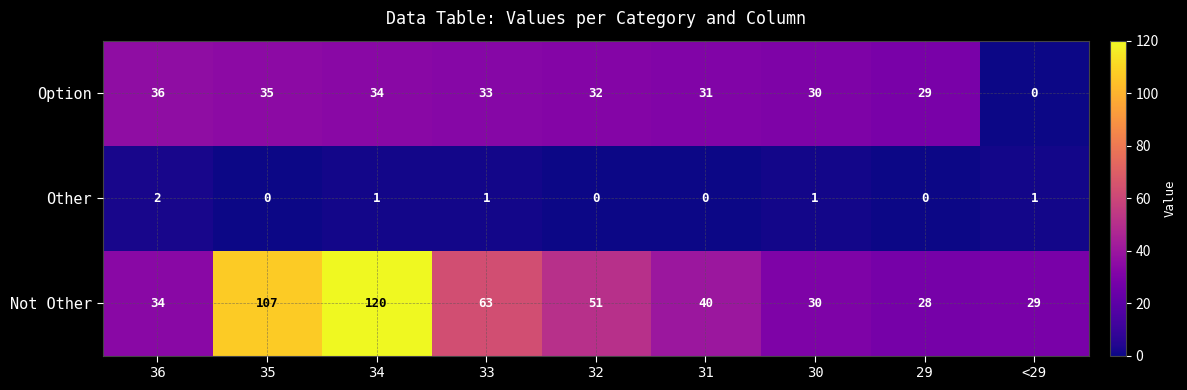

Count the number of categories in the chart.

9